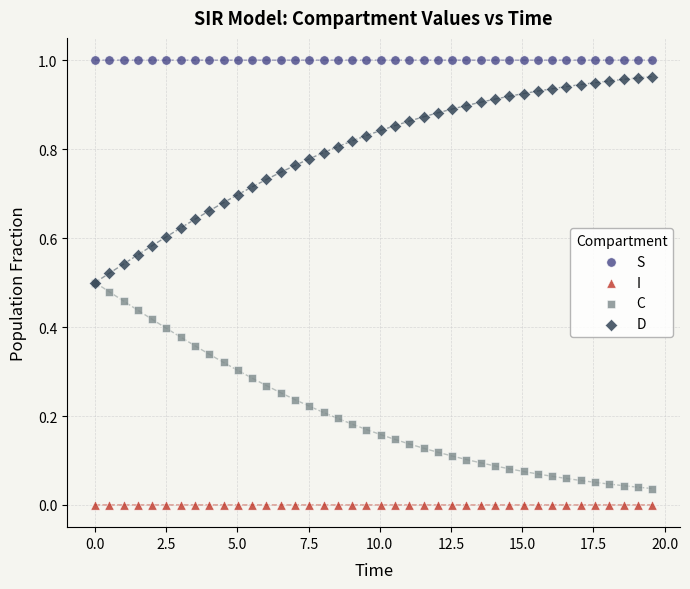

What are all the series names shown in the legend?

S, I, C, D